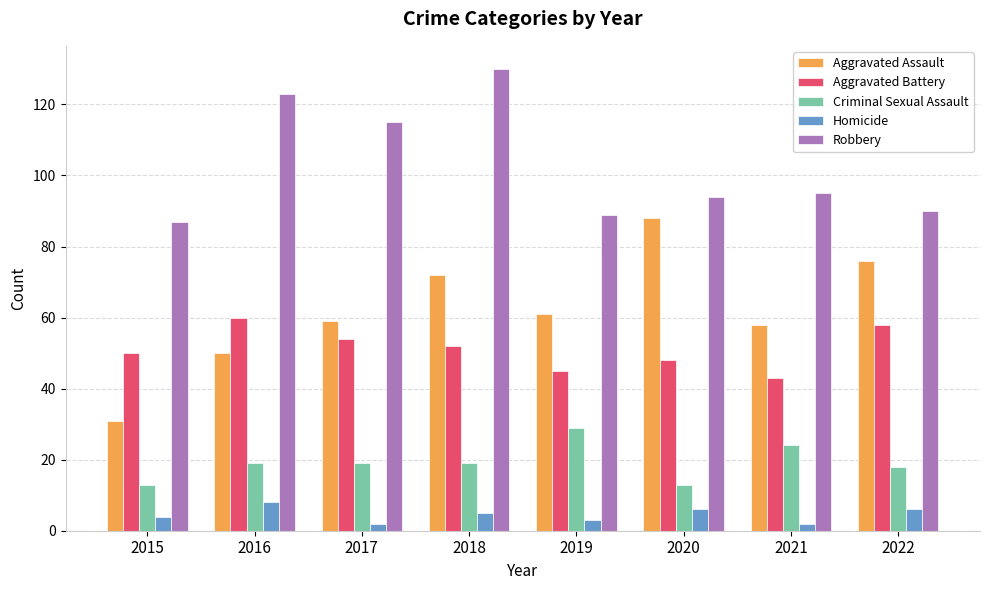

What is the highest value of the Criminal Sexual Assault series?

29